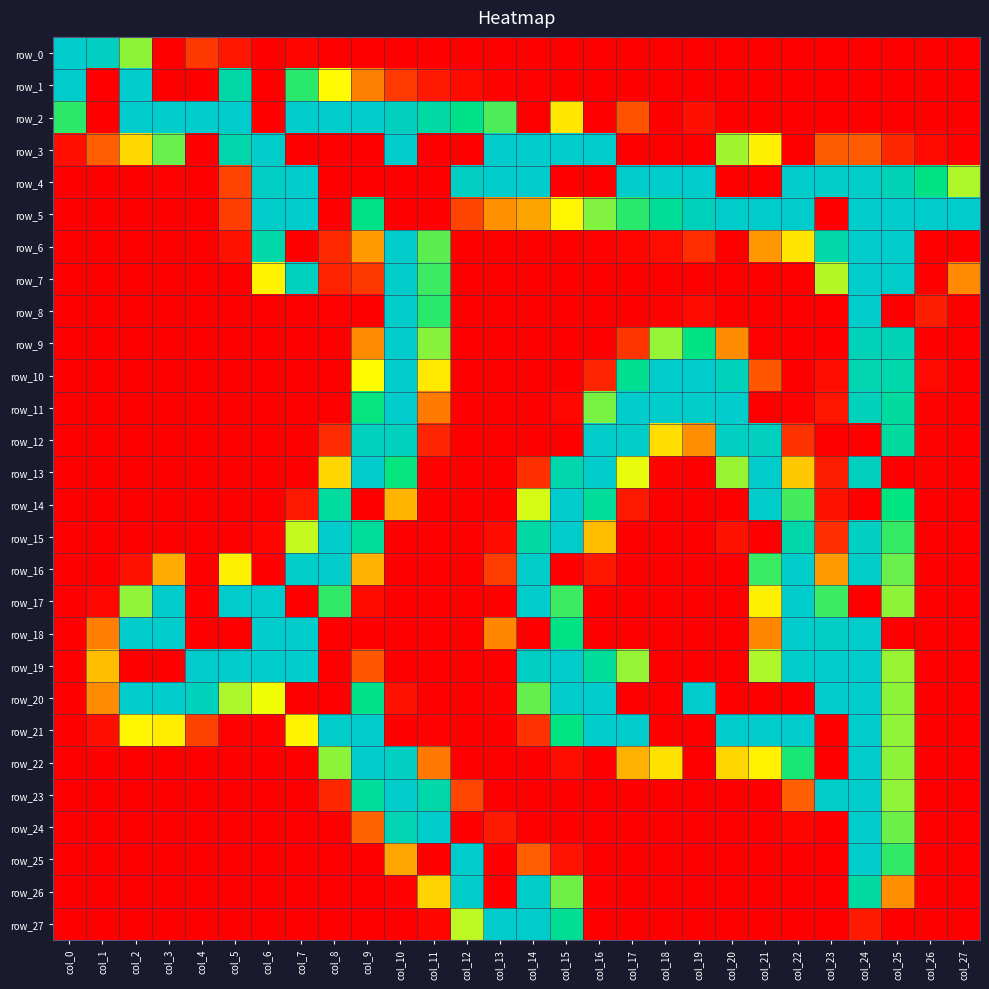

How many data points in row_20 are above 70?

13